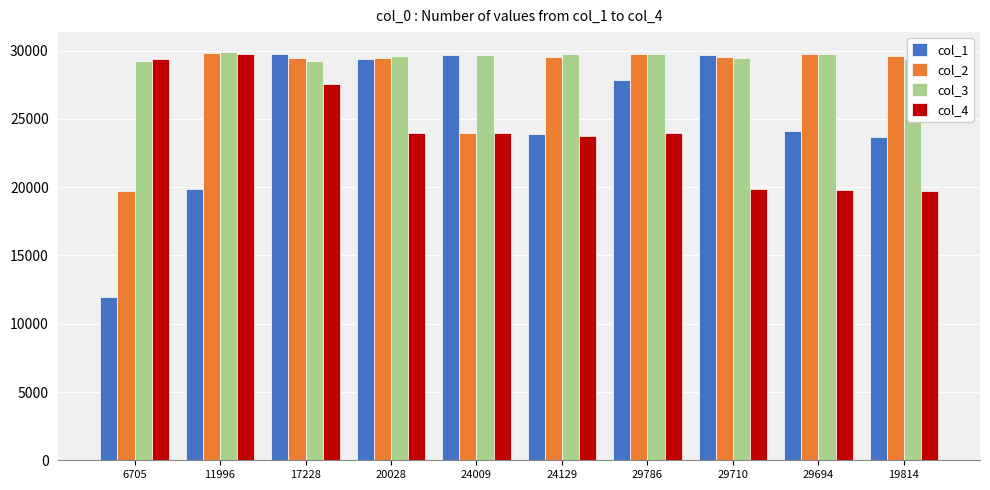

How many categories are shown in the chart?

10